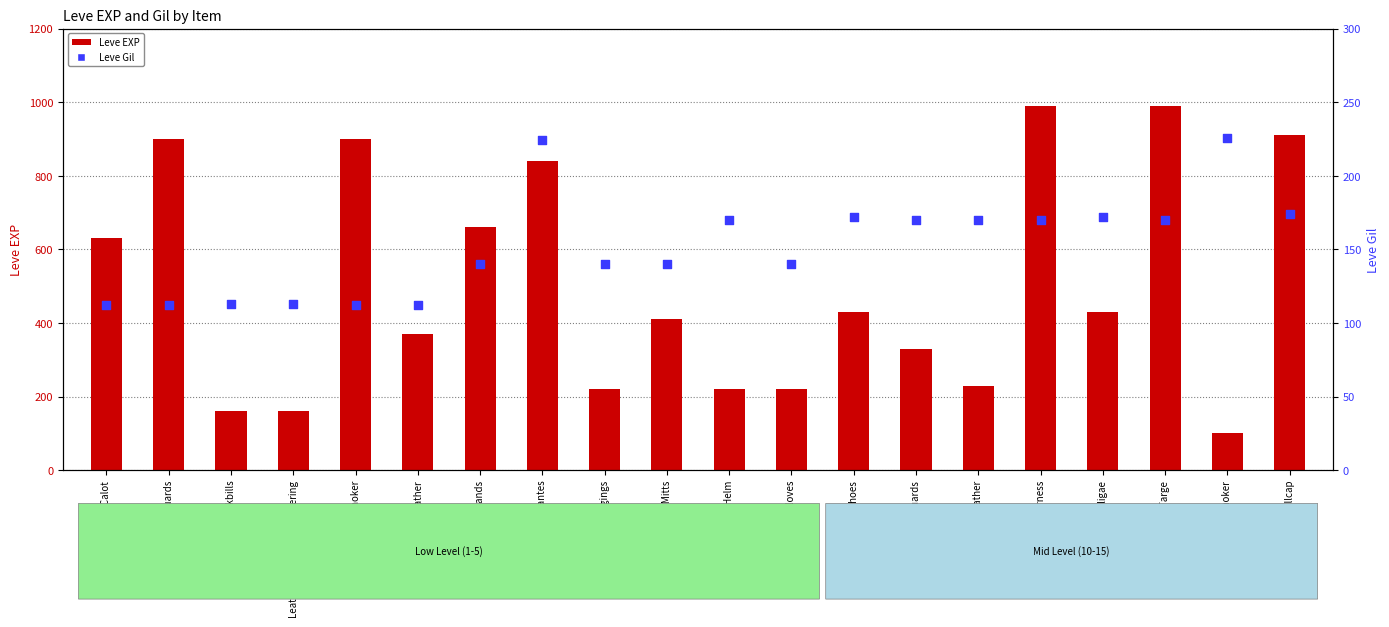

At how many categories does at least one series exceed 236?

13